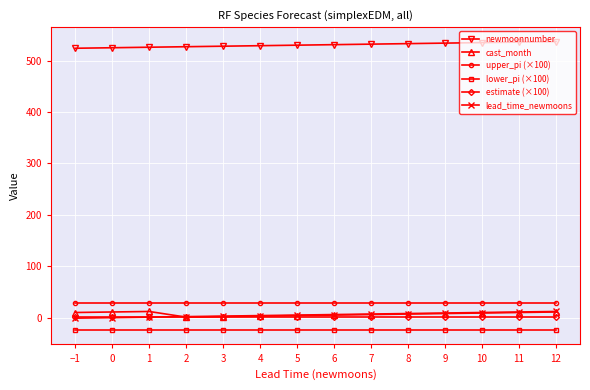

True or false: lower_pi (×100) and lead_time_newmoons cross at least once.

False